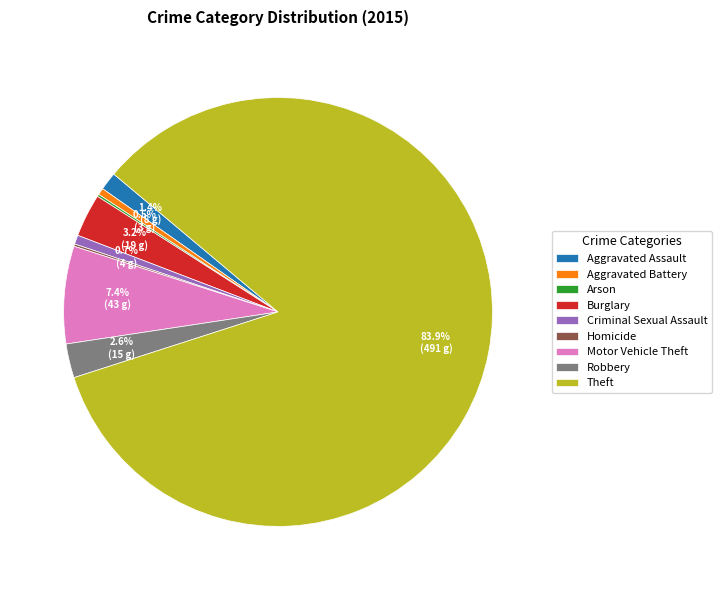

Which category has the biggest portion of the pie?

Theft